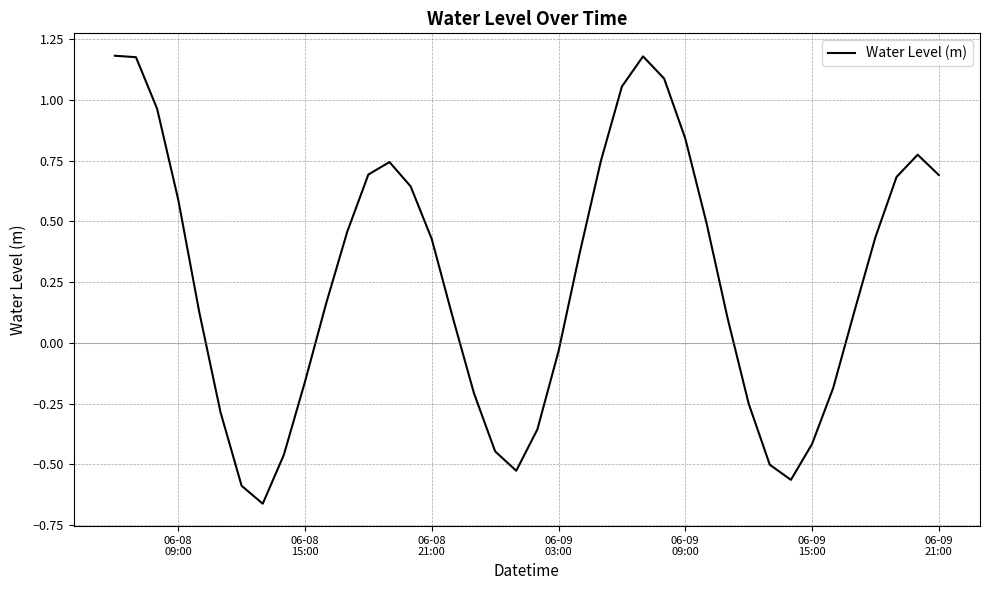

What is the difference between the maximum and minimum values?

1.8